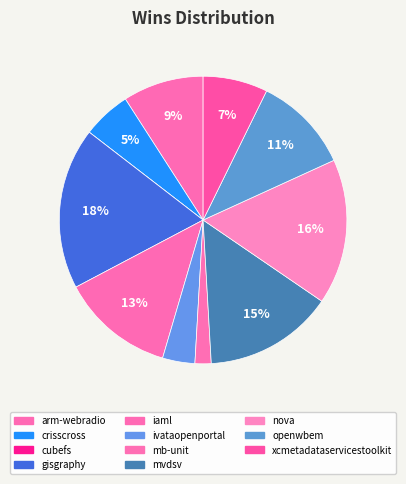

What is the largest slice in the pie chart?

gisgraphy.csv